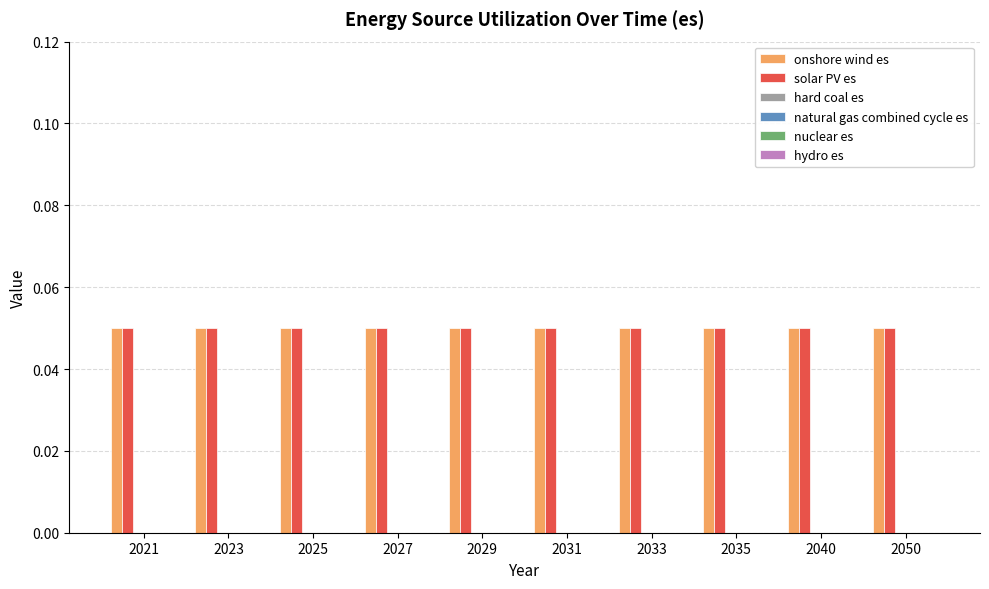

Are the bars grouped side by side (vs. stacked)?

Yes